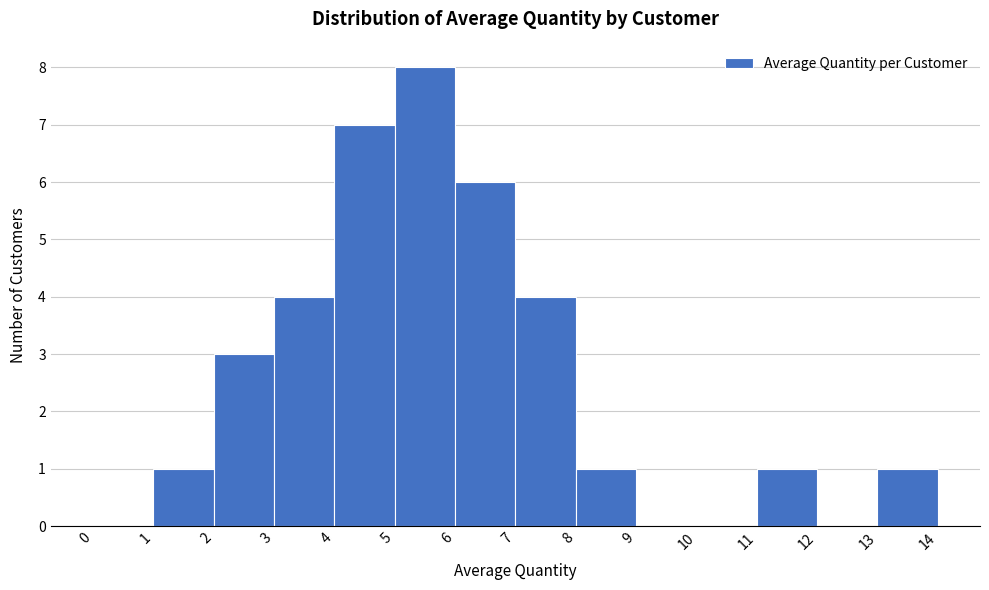

What is the height of the bar covering 1 to 2 on the x-axis? The values are not printed on the chart, so give them approximately, as read against the axis.

1